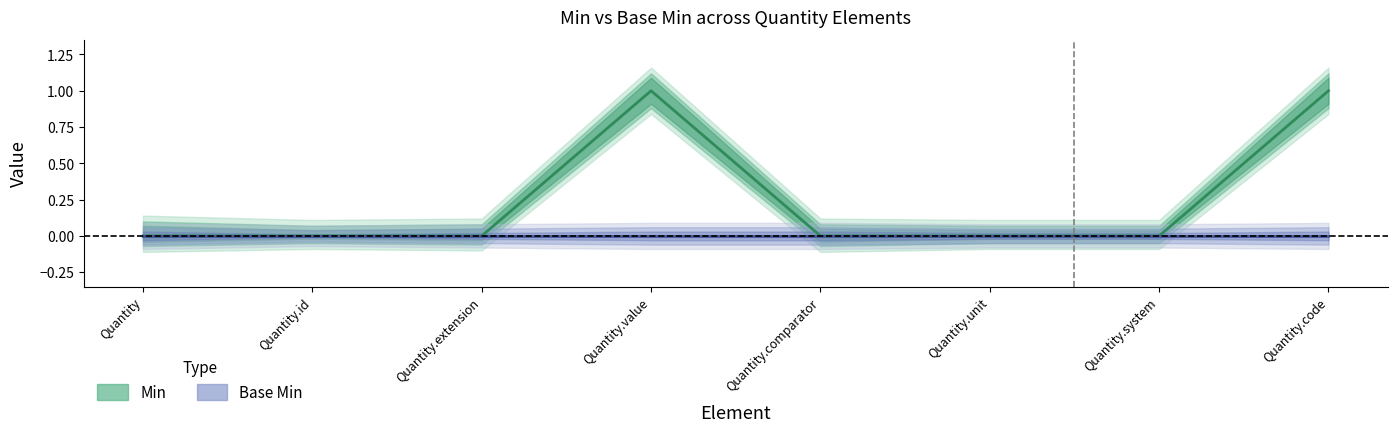

What is the label of the 3rd point from the left?

Quantity.extension